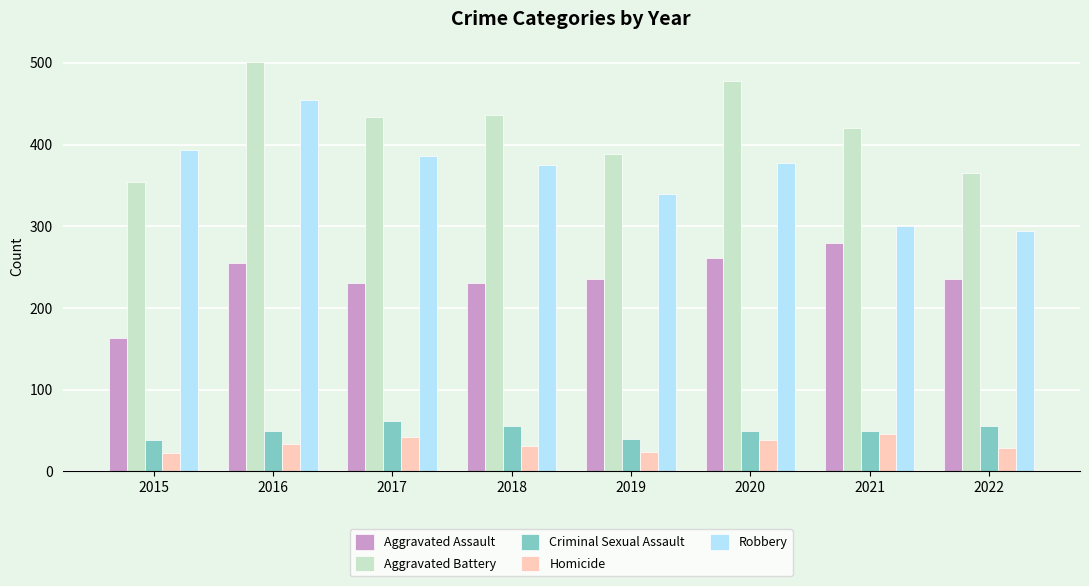

The value of Criminal Sexual Assault at 2021 is 50. True or false?

True